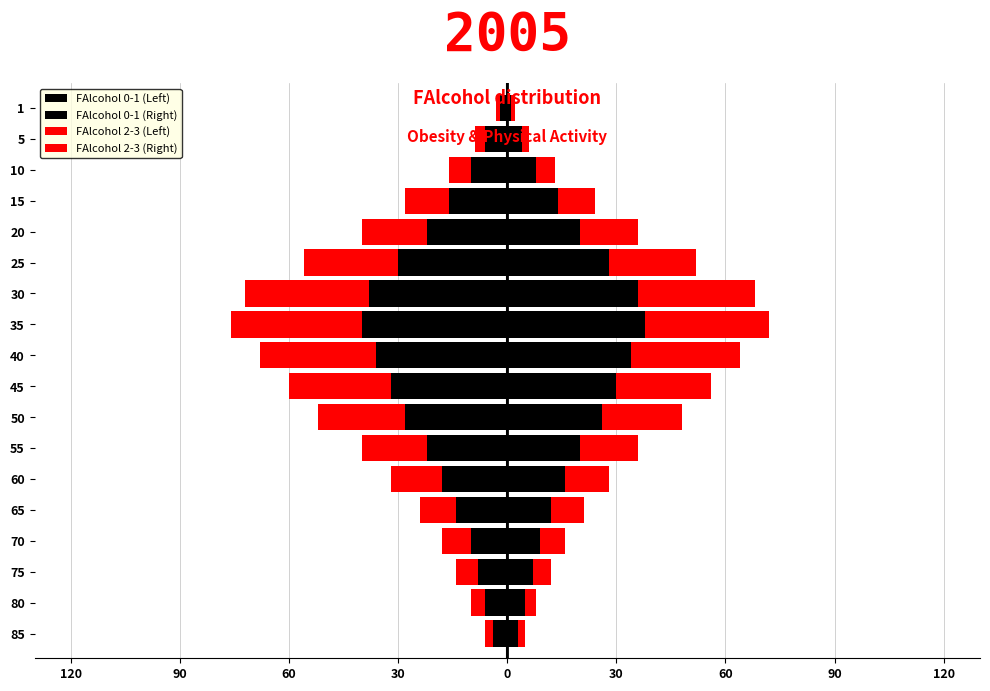

Is it true that FAlcohol 0-1 (Left) equals -9 at 20?

False